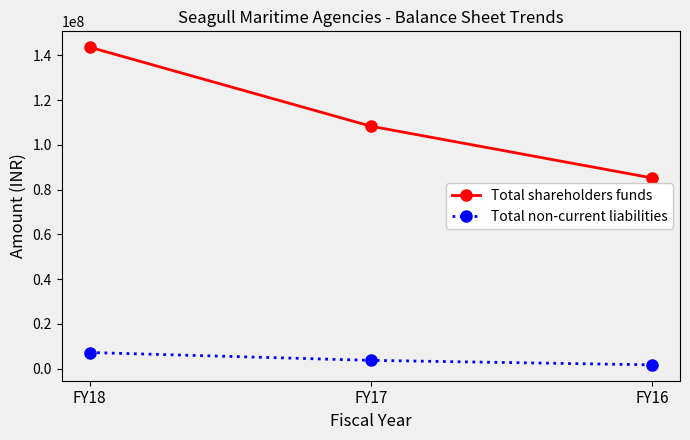

How many lines are shown in the chart?

2